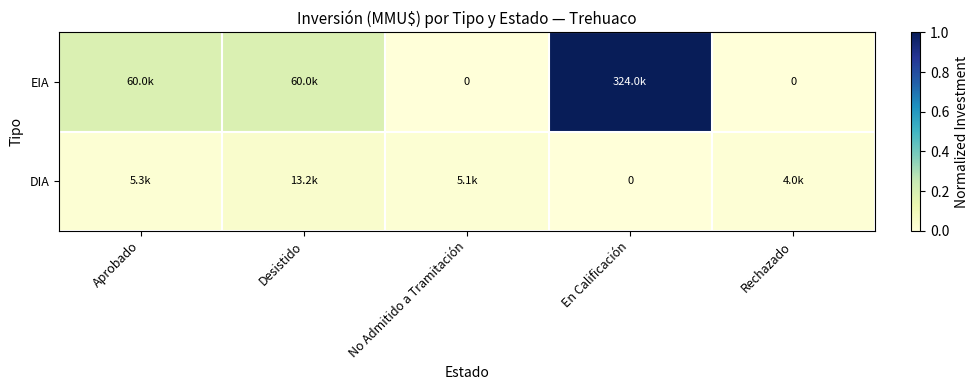

The value of EIA at Desistido is 0.3. True or false?

False